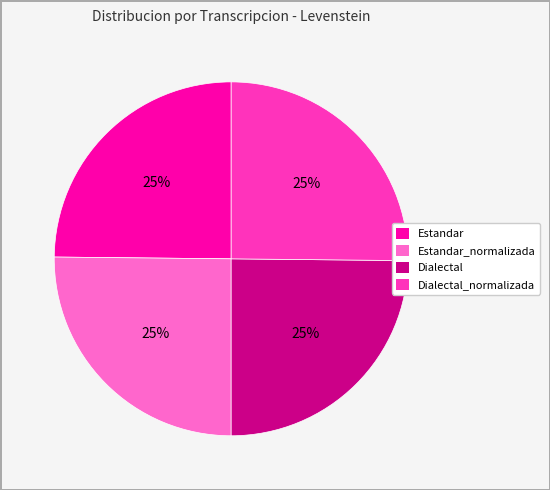

Does any single category account for the majority?

No